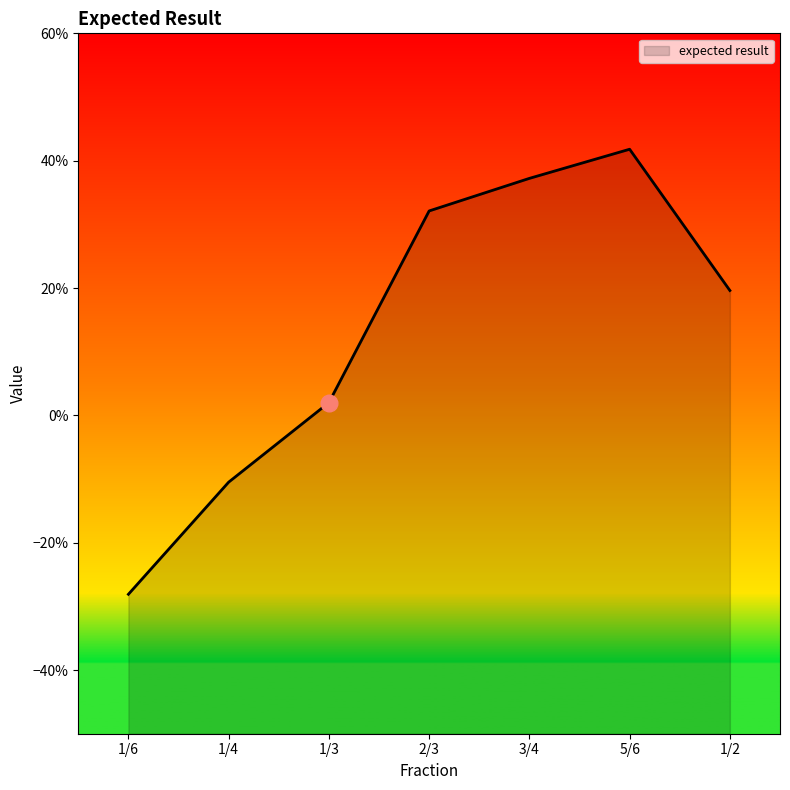

At which category does the chart reach its minimum across all series?

1/6